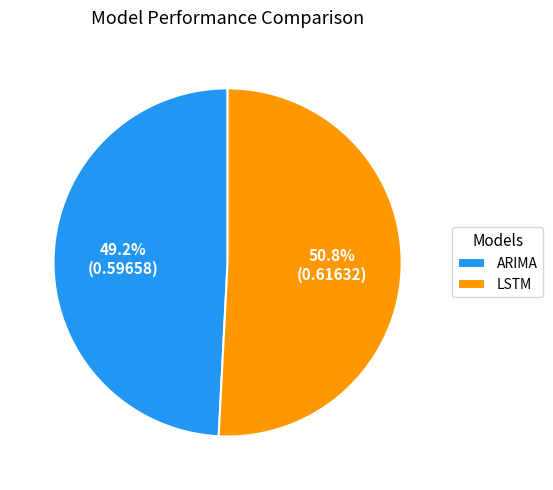

Which category accounts for the majority?

LSTM